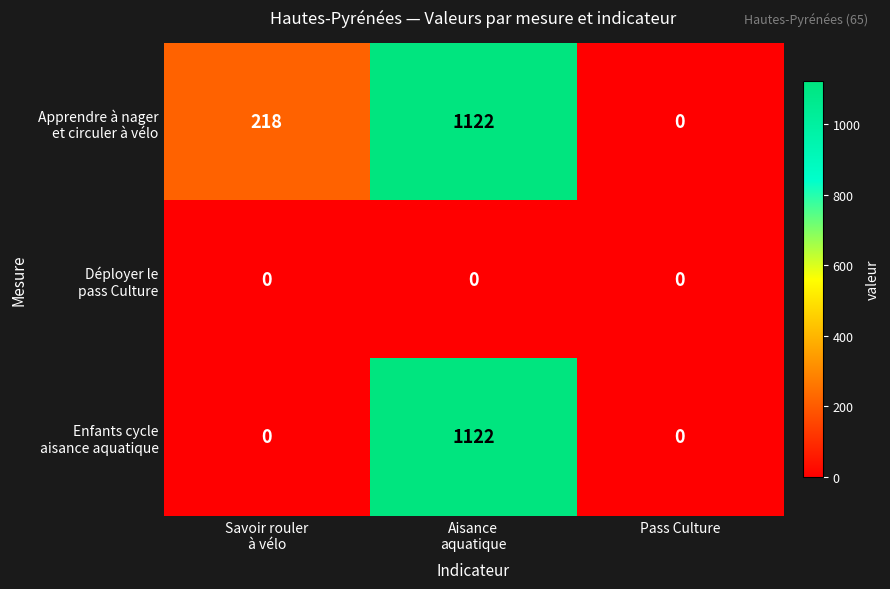

What is the greatest value displayed?

1122